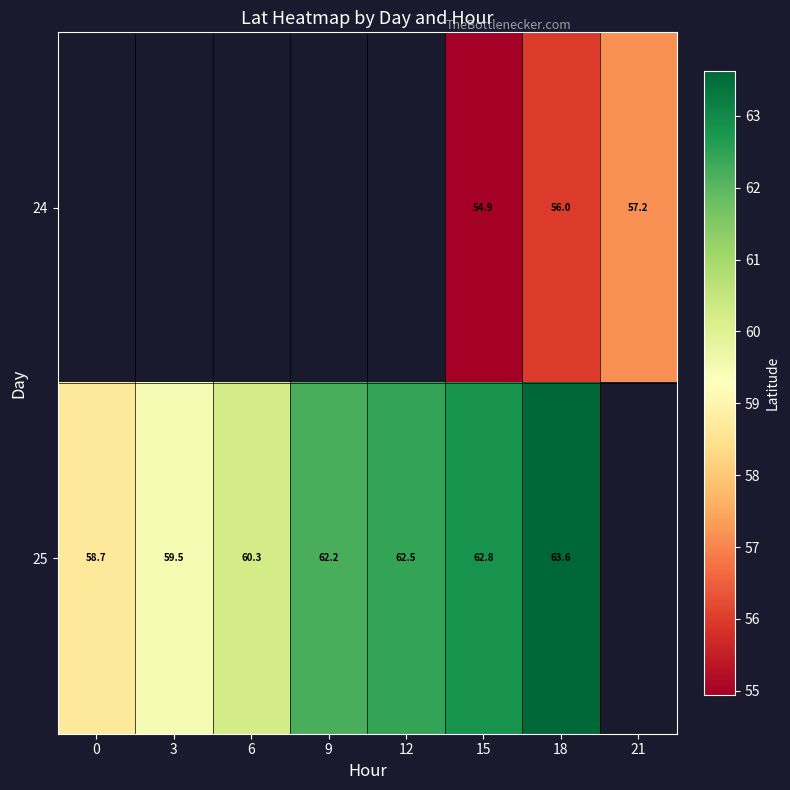

Between 6 and 9, which series saw the biggest shift?

25